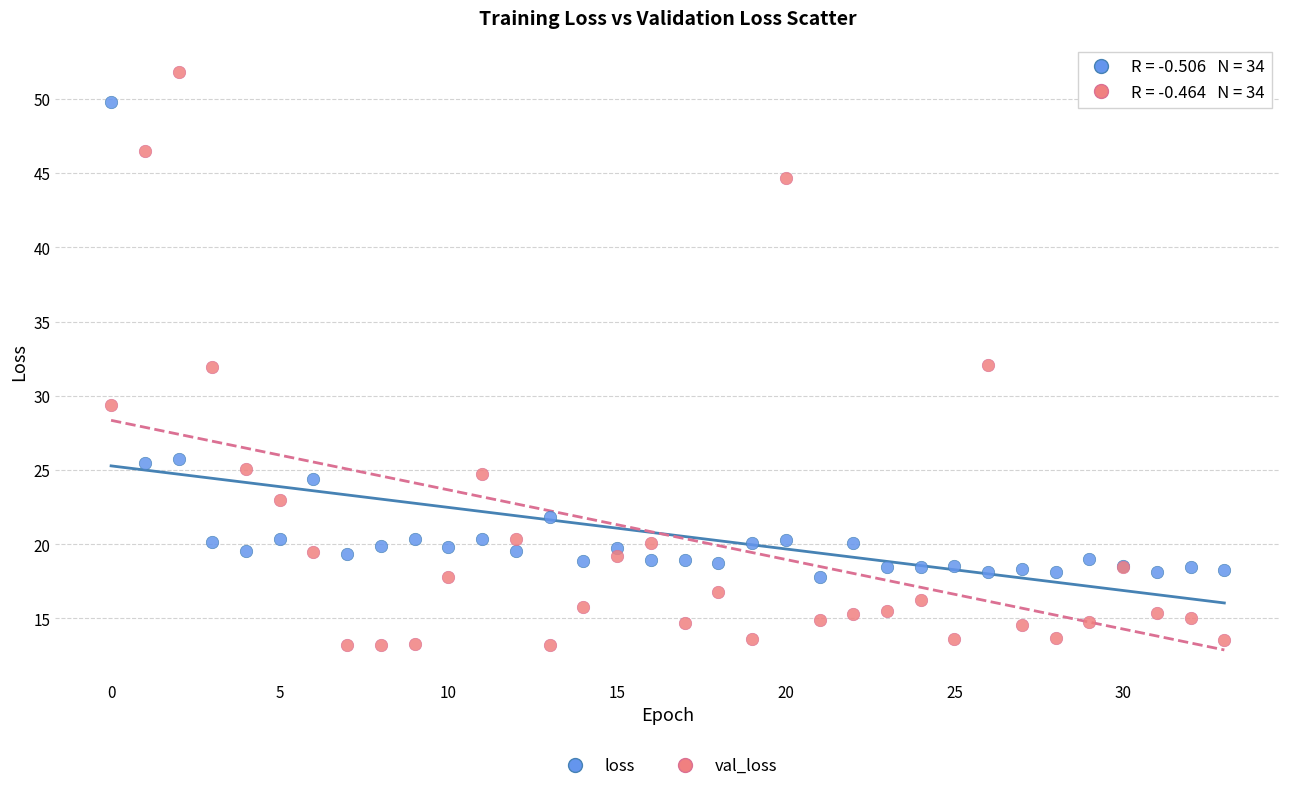

Which series contains the lowest Y value?

val_loss